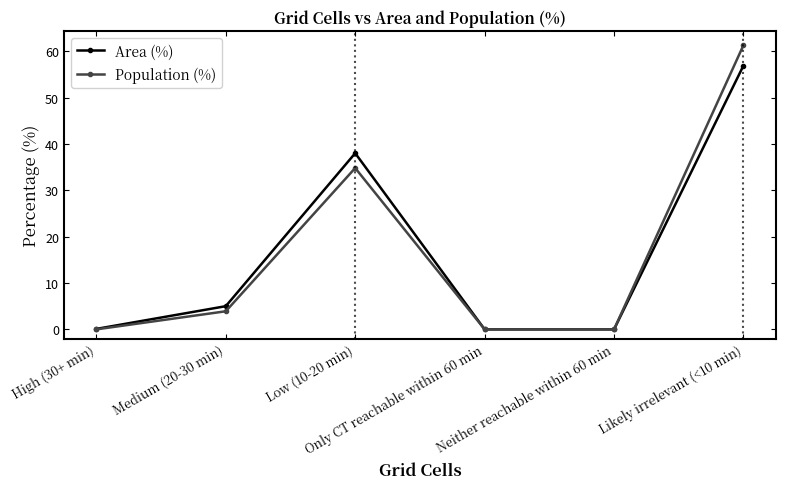

Where does the Population (%) series first go above 3?

Medium (20-30 min)